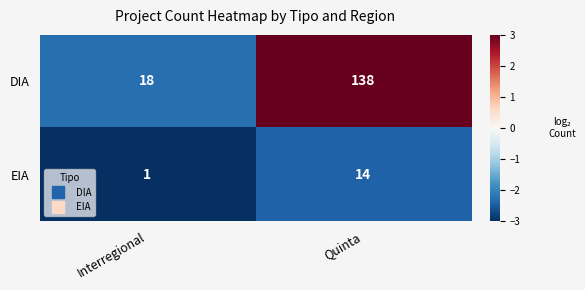

What is the difference between the maximum and minimum values in the EIA series?

13